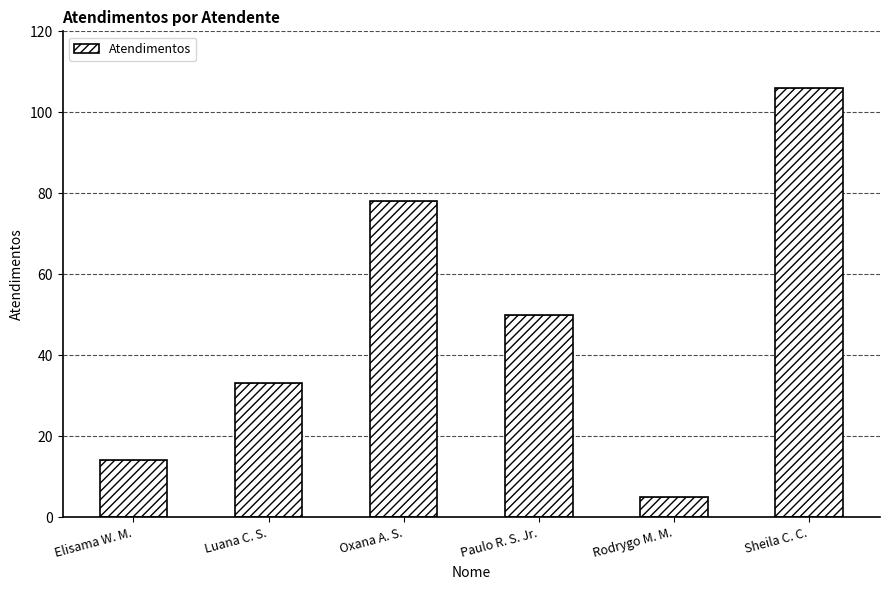

What is the maximum value shown in the chart?

106